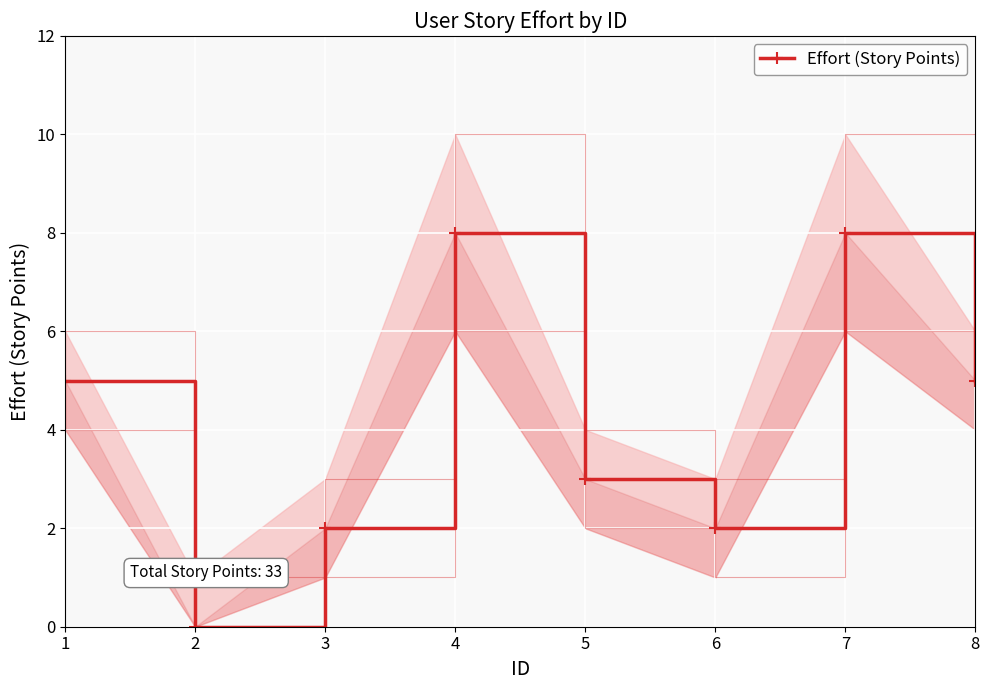

How many lines are shown in the chart?

1